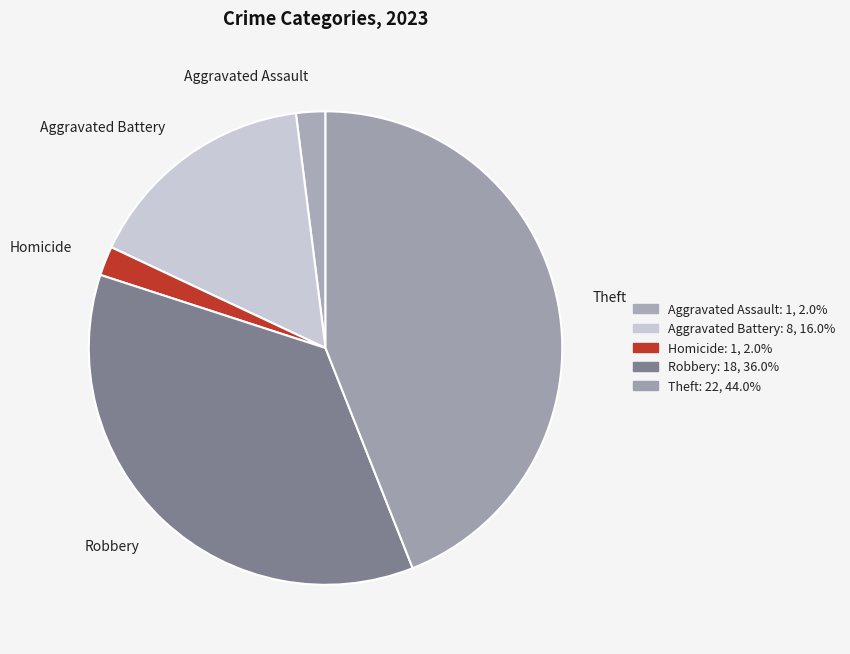

Which slice is the largest?

Theft